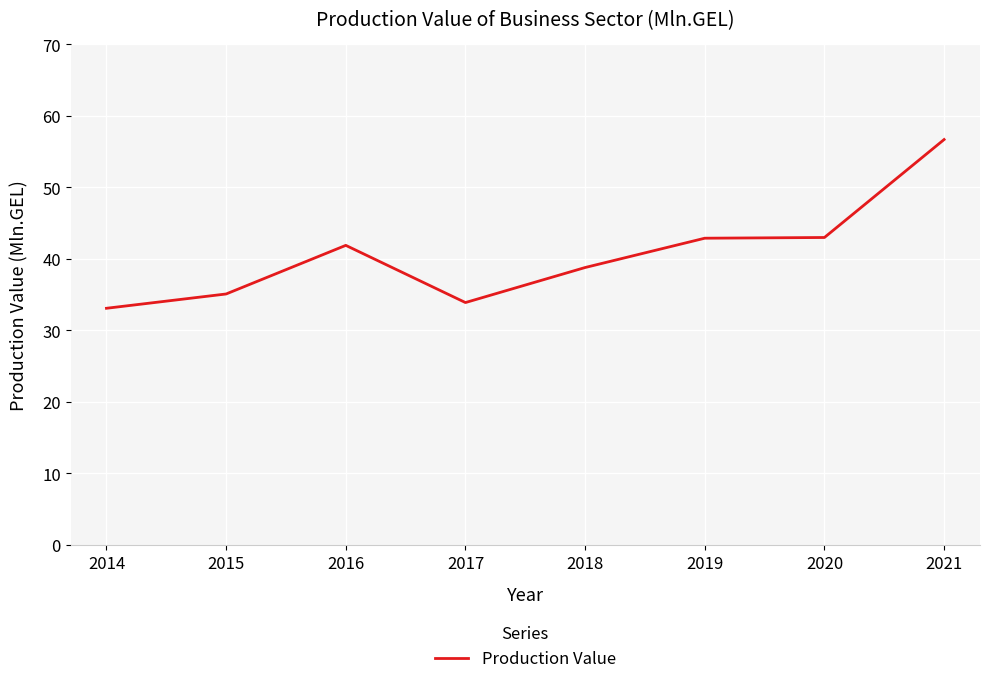

What is the smallest value displayed?

33.1